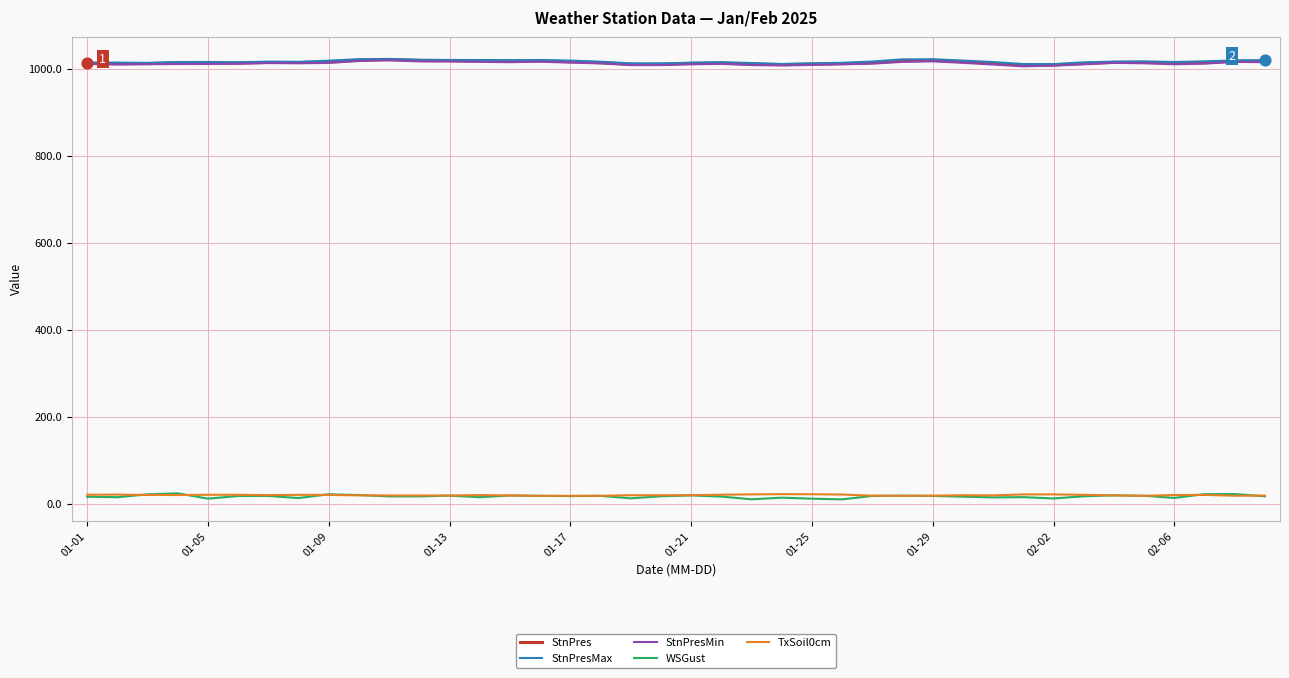

True or false: StnPres and WSGust intersect in this chart.

False